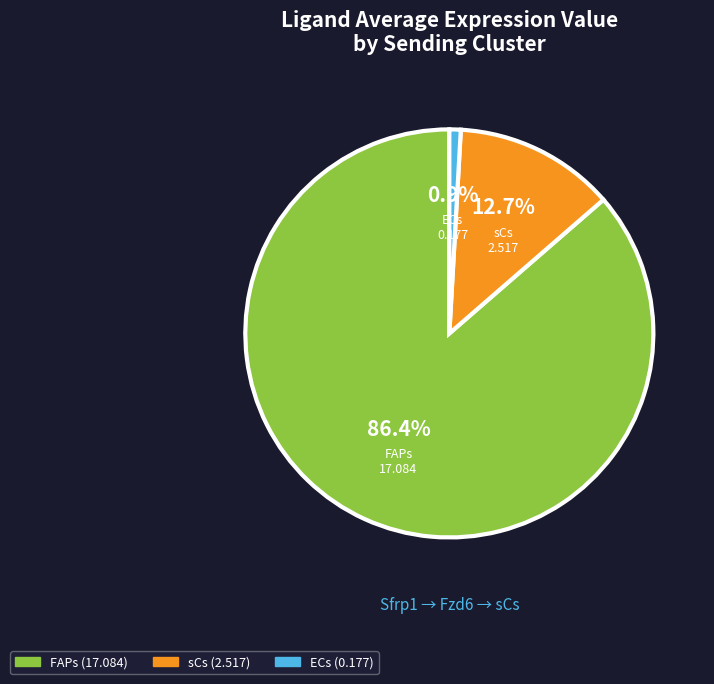

Is there a majority slice in this chart?

Yes